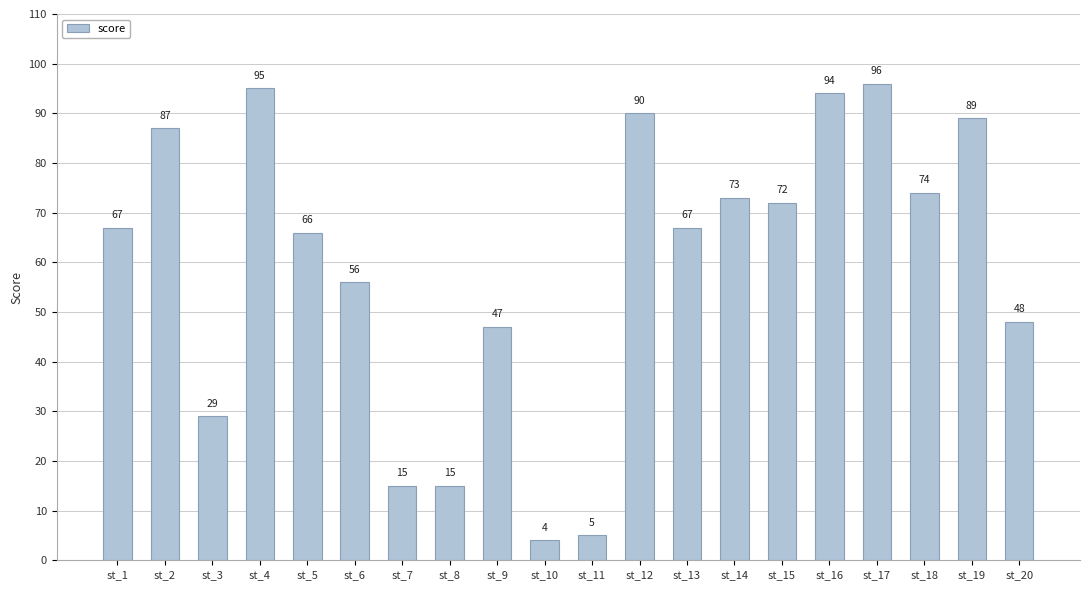

Reading left to right, what are all the values shown in this chart?

67	87	29	95	66	56	15	15	47	4	5	90	67	73	72	94	96	74	89	48